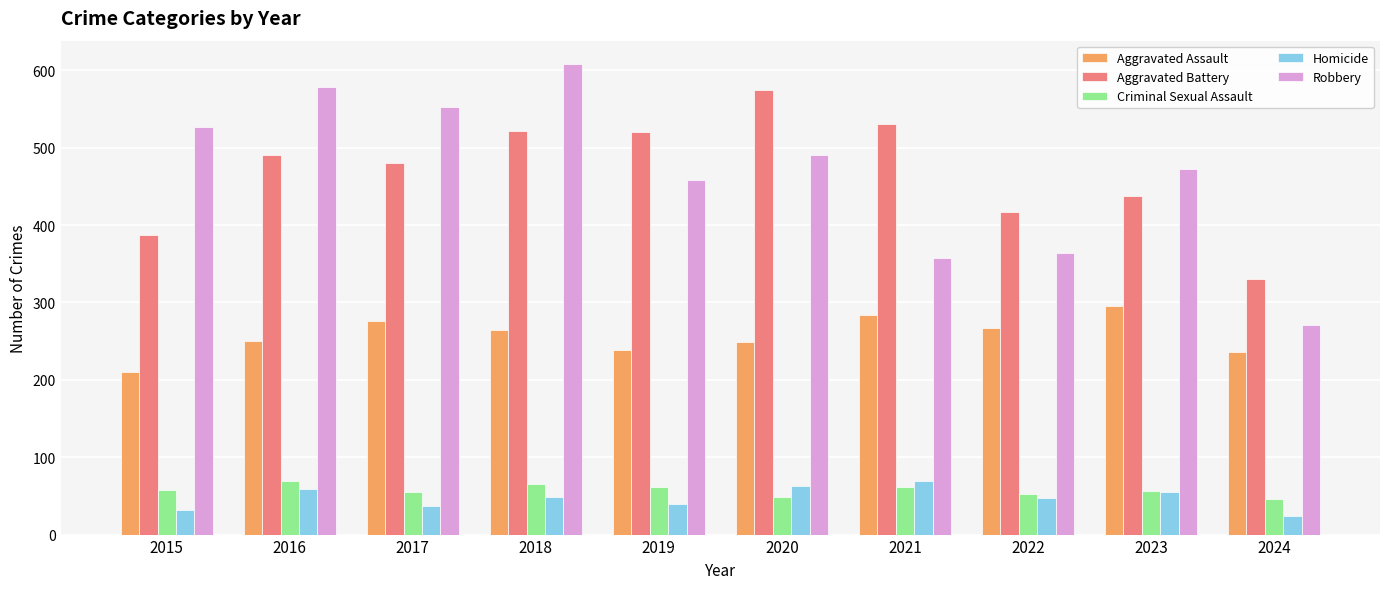

How many bars are there in total?

50